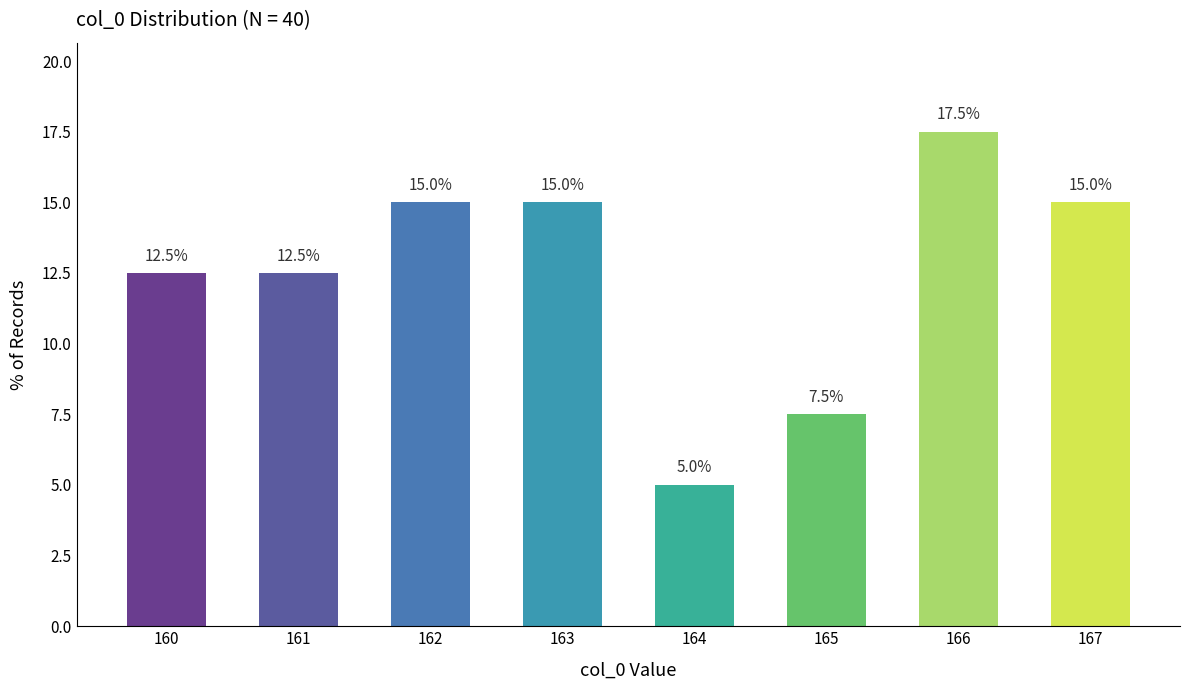

Reading right to left, what are all the values shown in this chart?

15.0	17.5	7.5	5.0	15.0	15.0	12.5	12.5